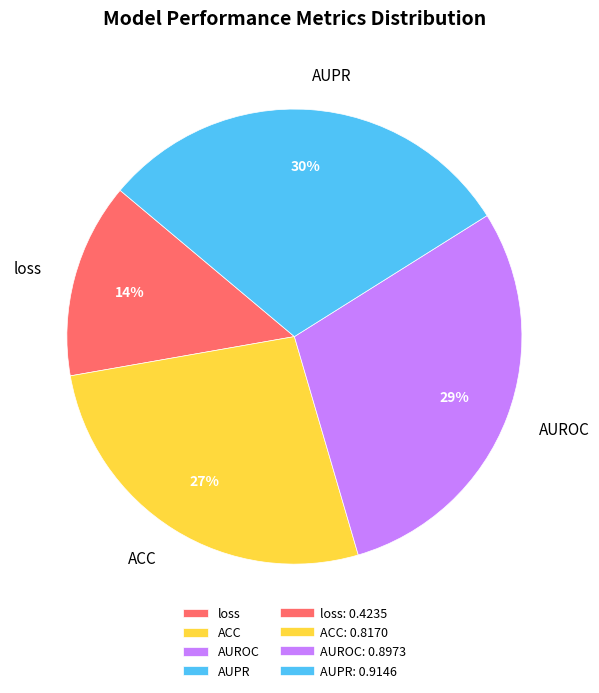

To the nearest percent, what is the difference between the largest and smallest slice percentages?

16%